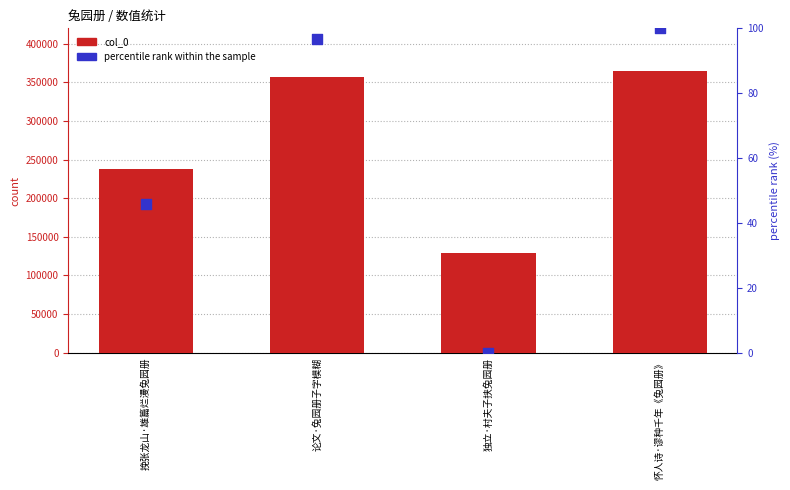

What are all the series names shown in the legend?

col_0, percentile rank within the sample